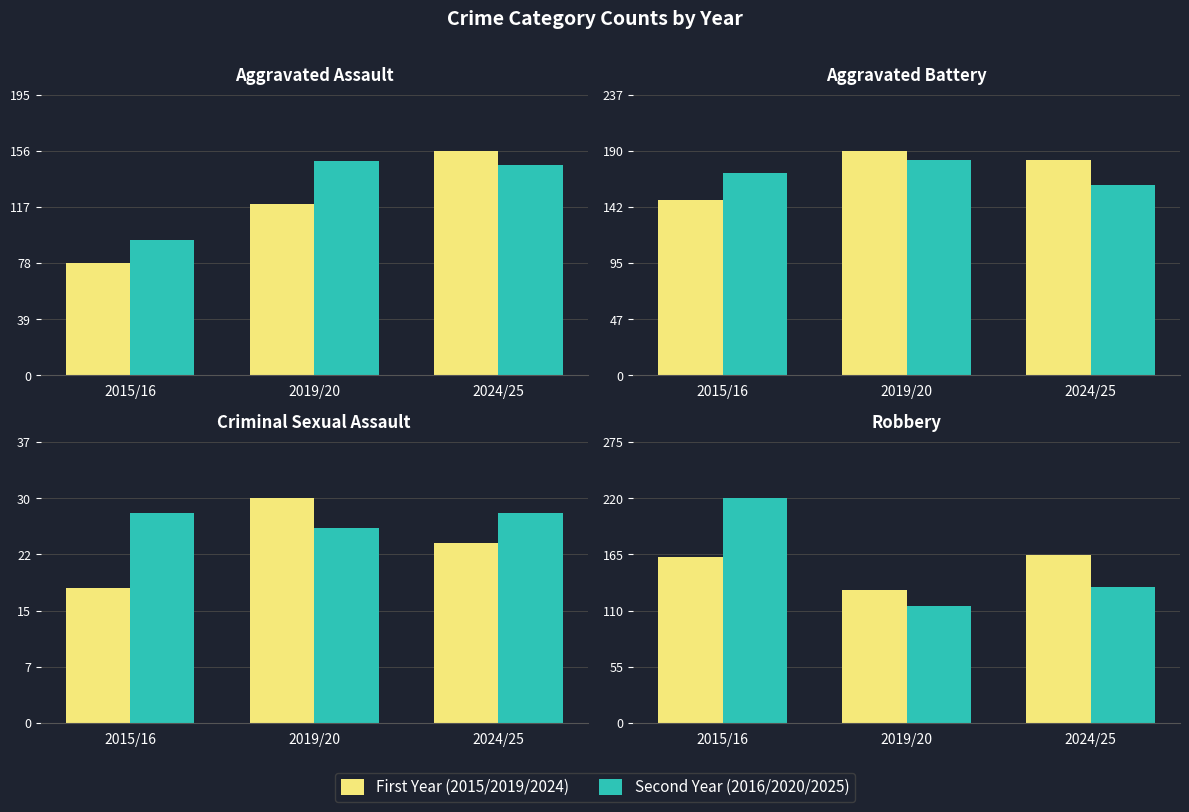

Rank the categories by Second Year value from highest to lowest.

2015/16, 2024/25, 2019/20